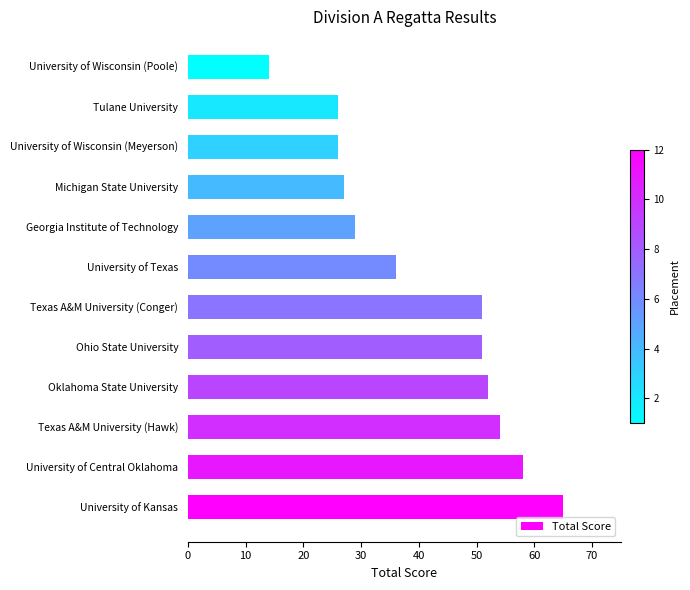

What is the sum of the values at University of Wisconsin (Poole) and University of Central Oklahoma?

72